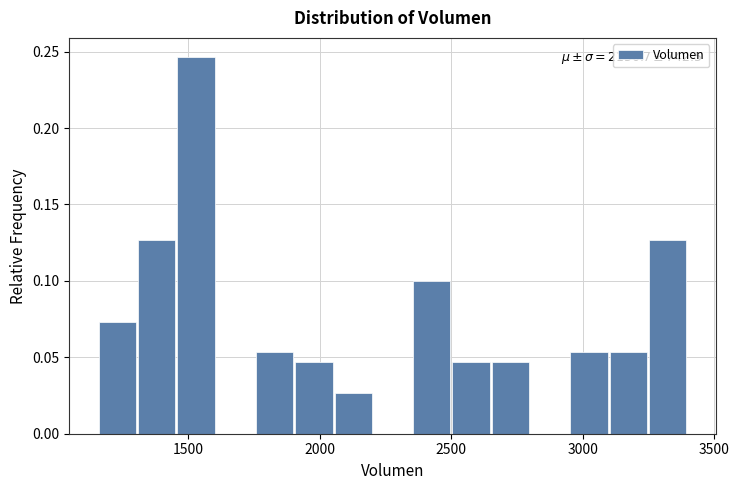

Around what value on the x-axis is the tallest bar? Give the approximate position of its centre, as read against the axis.

1550